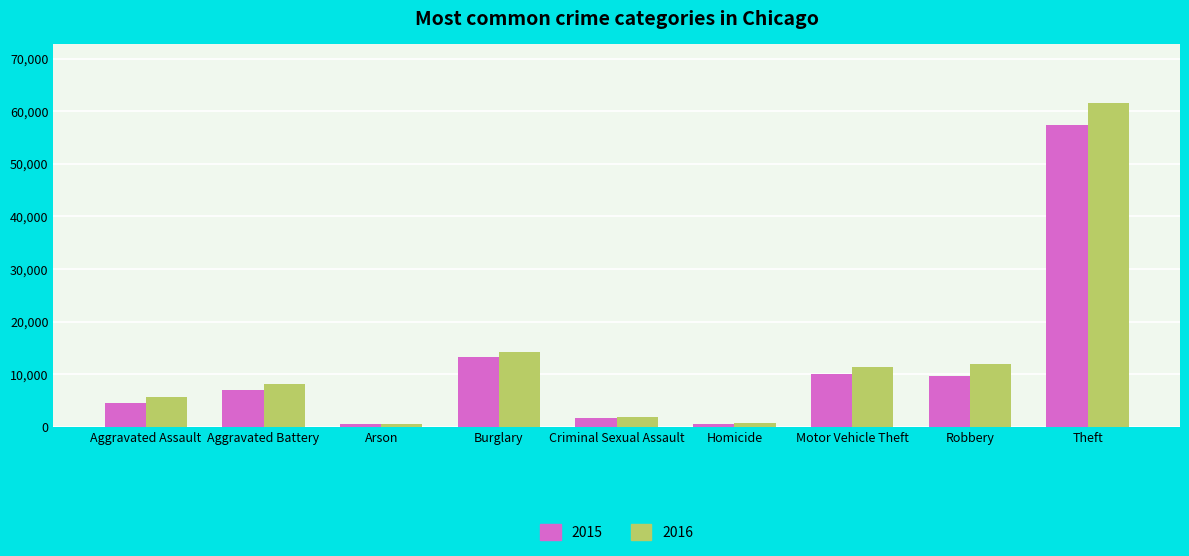

How many groups of bars are there?

9